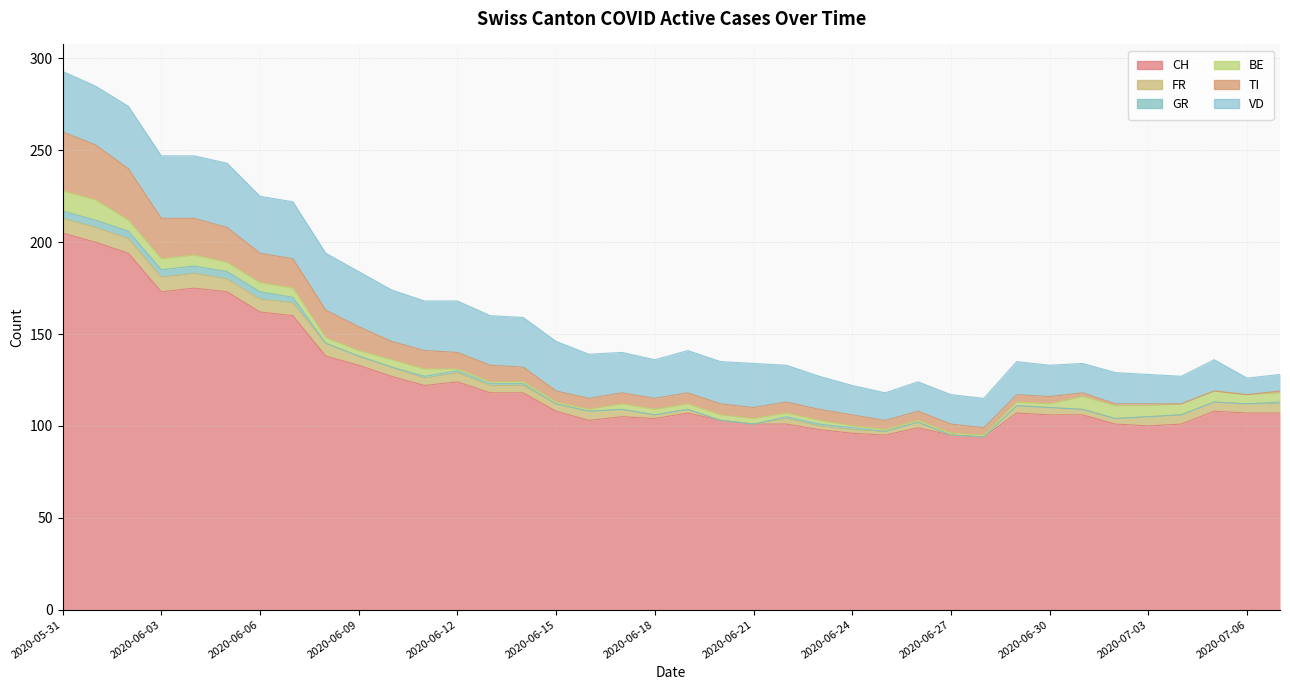

What is the difference between the maximum and minimum values in the VD series?

26